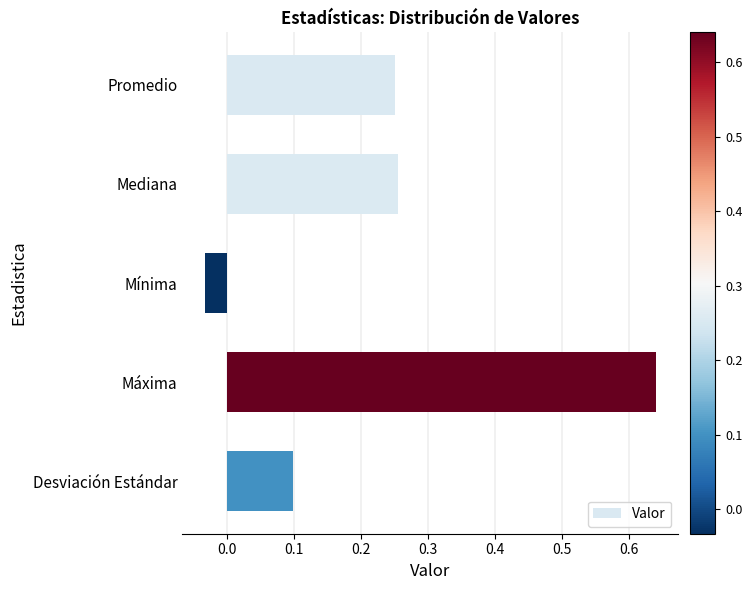

True or false: the data shows 1.1 at Máxima.

False